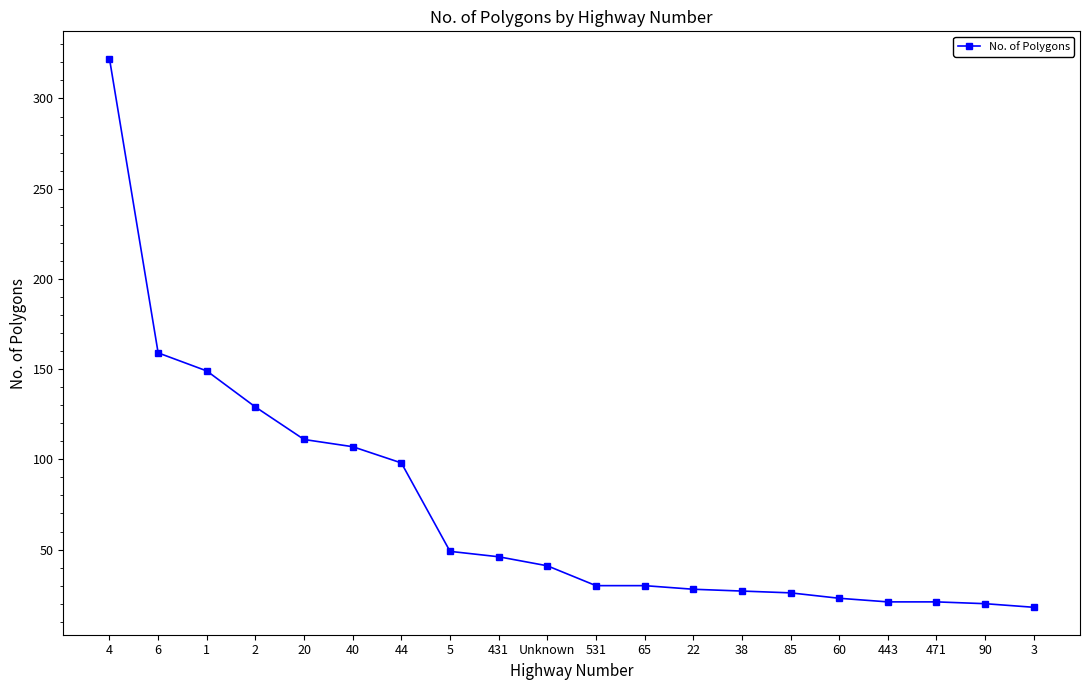

What is the difference between the maximum and second lowest values?

302